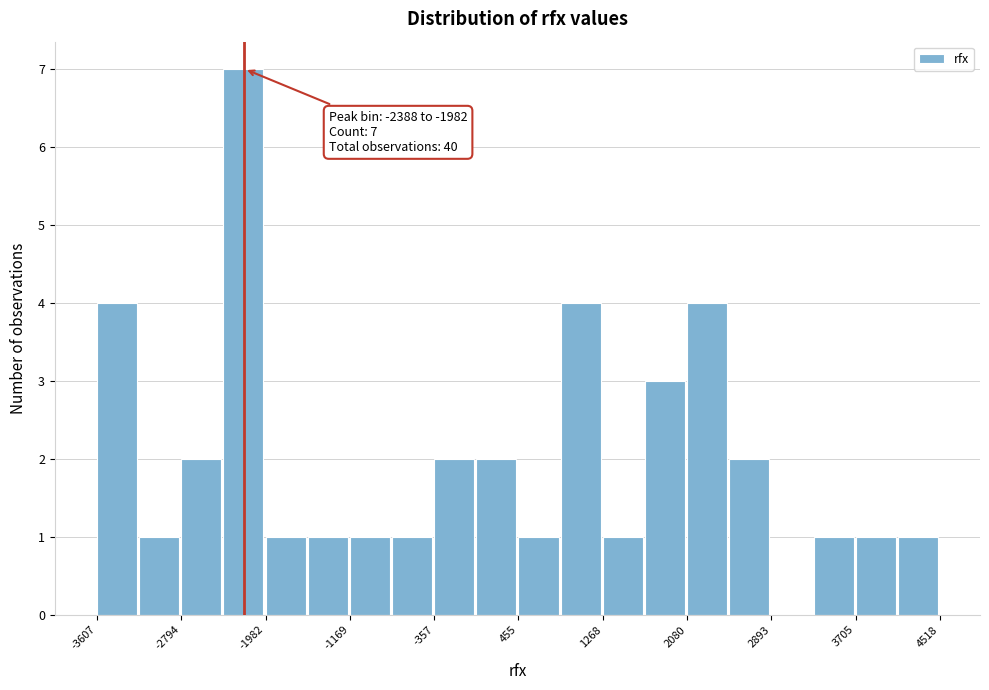

Over which range of the x-axis is the bar tallest?

-2400 to -2000